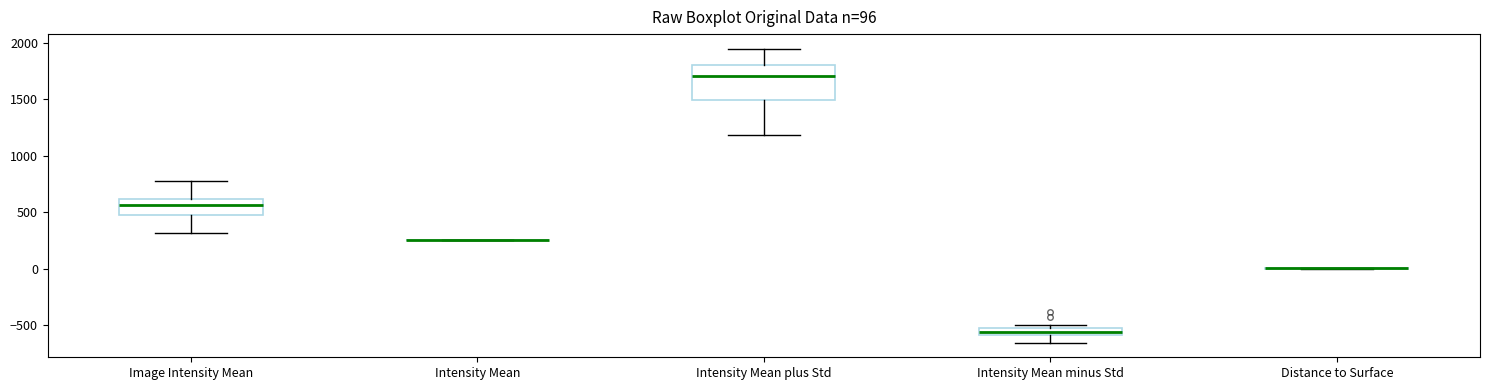

Comparing the boxes themselves (not the whiskers), which one is the tallest?

Intensity Mean plus Std